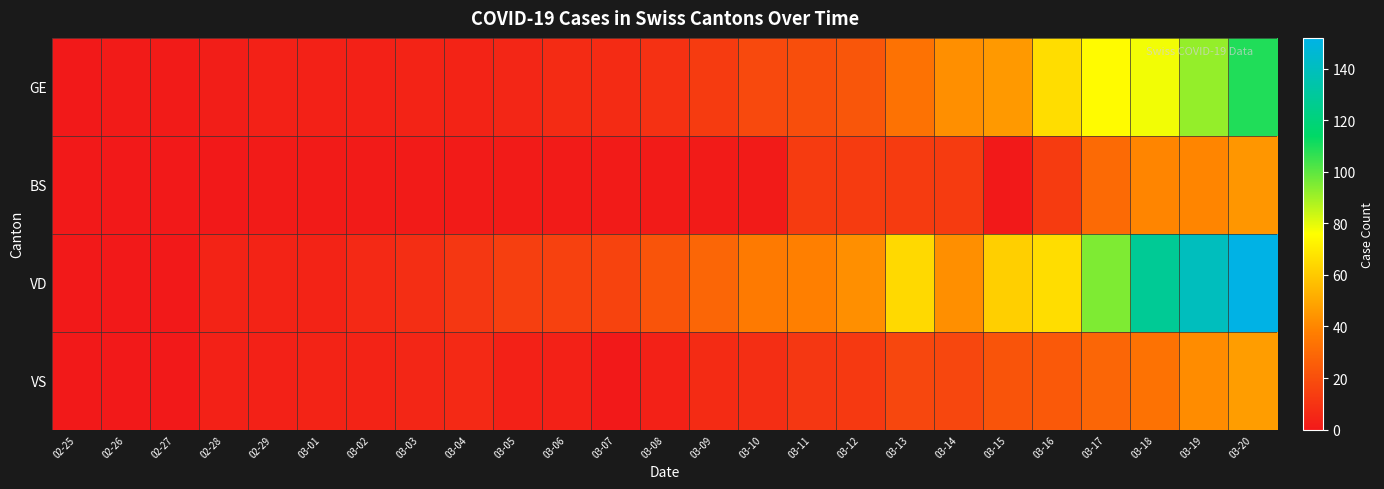

List the series in order of their peak value, lowest first.

BS, VS, GE, VD